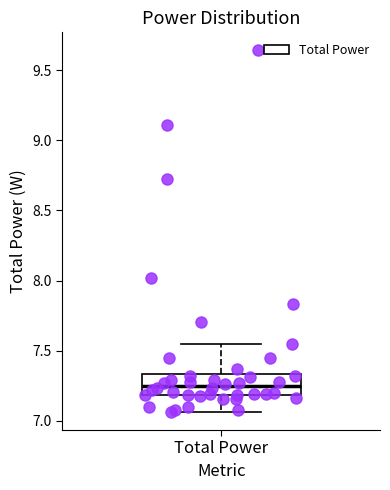

Read this box plot against the y-axis: the position of the median line, the range covered by the box, and the ends of both whiskers. The values are not printed on the chart, so give them approximately, as read against the axis.

median 7.25, box 7.20 to 7.35, whiskers 7.05 to 7.55